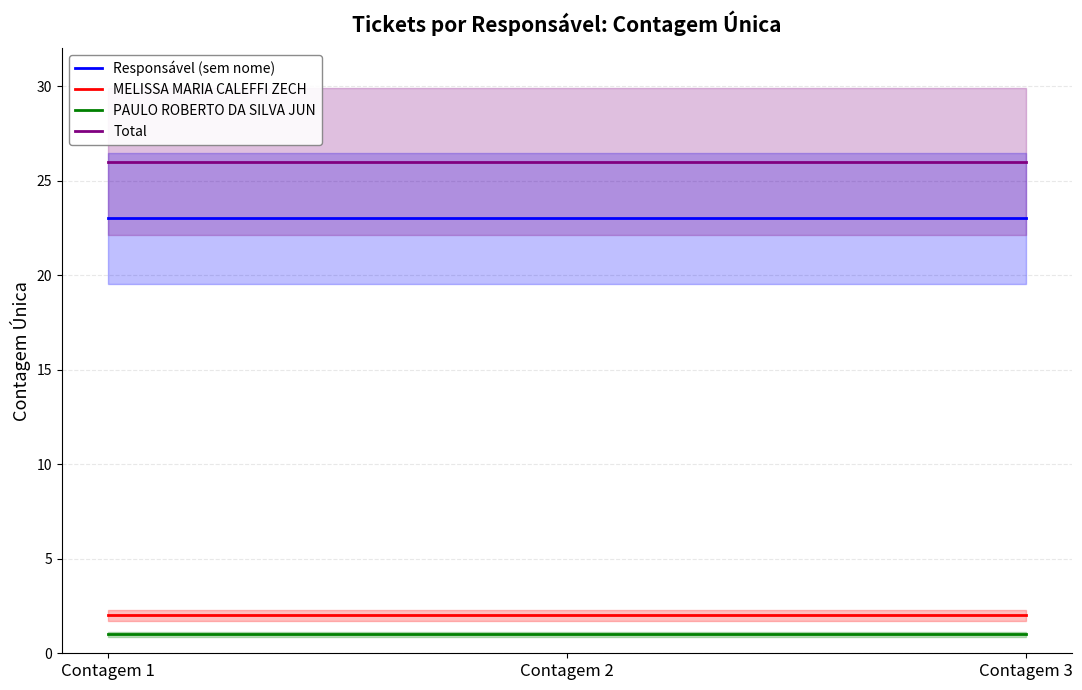

The value of Total at Contagem 2 is 26. True or false?

True